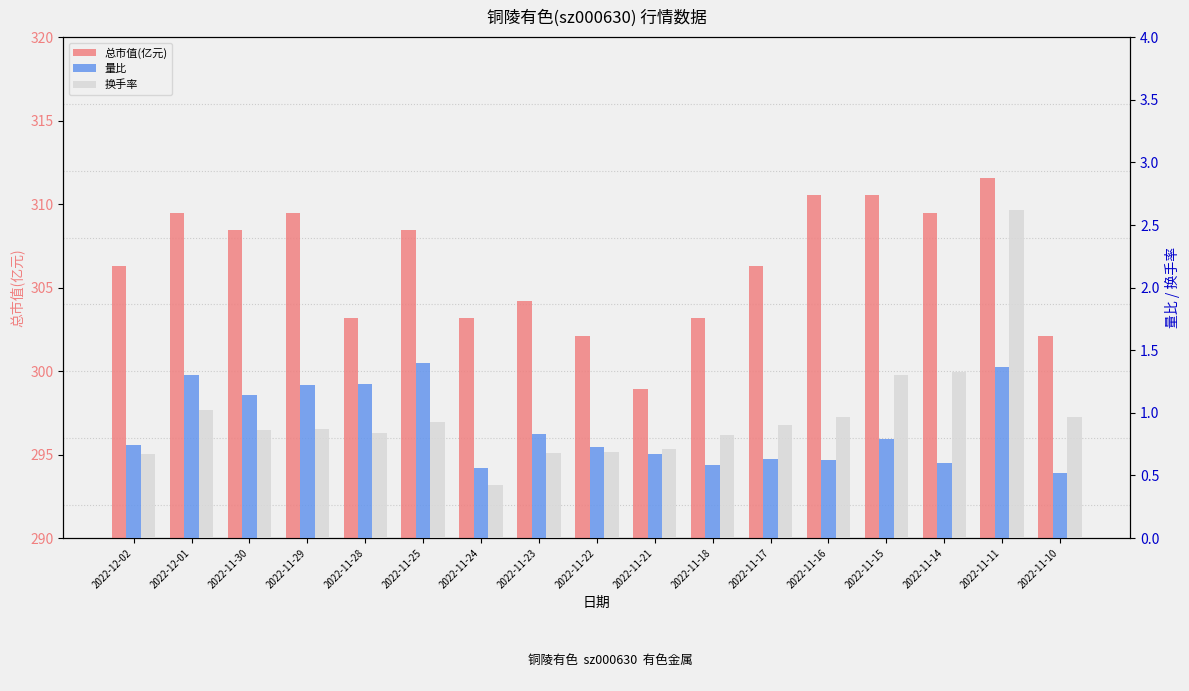

What is the difference between the maximum and minimum values in the 总市值(亿元) series?

12.6